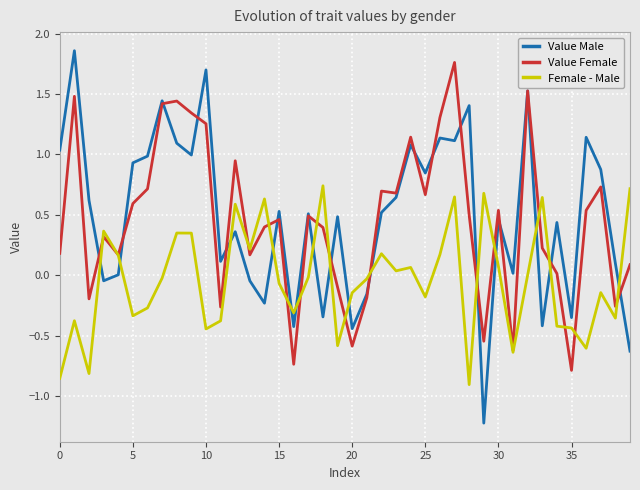

Which series ends up on top after the final intersection of Female - Male and Value Male?

Female - Male